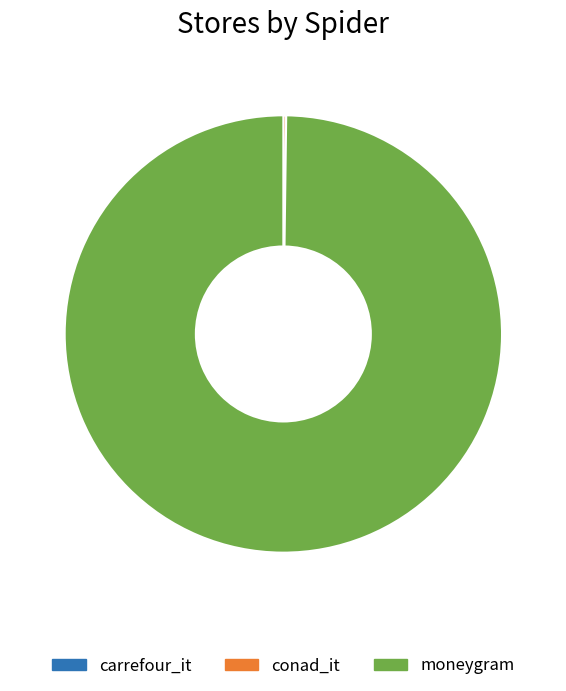

Does moneygram represent more than half of the total?

Yes